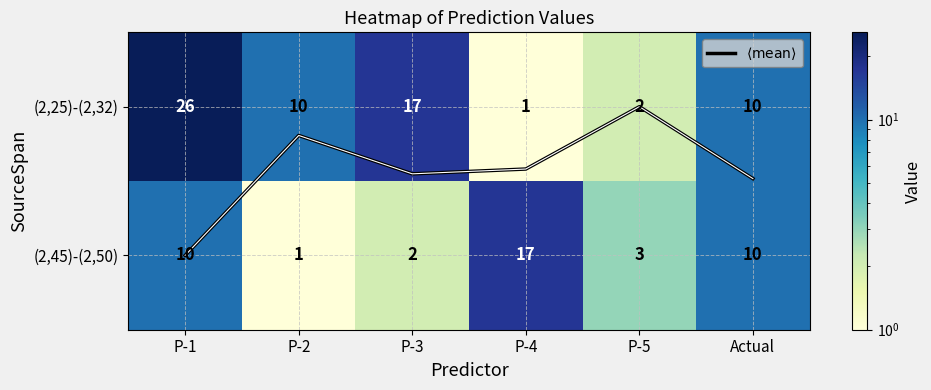

What is the average value of the $\langle\mathrm{mean}\rangle$ series?

0.4